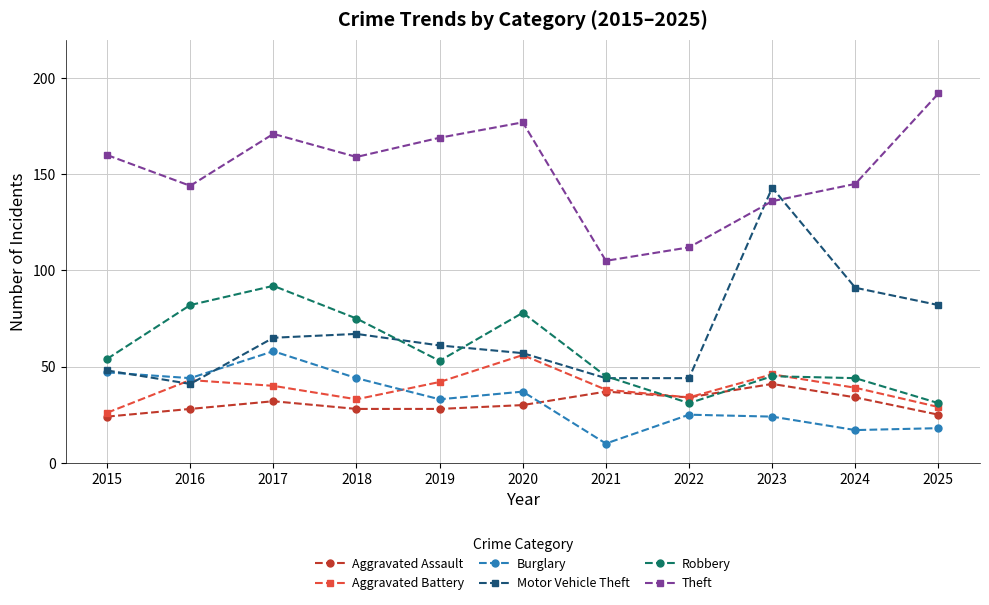

The value of Theft at 2024 is 226. True or false?

False